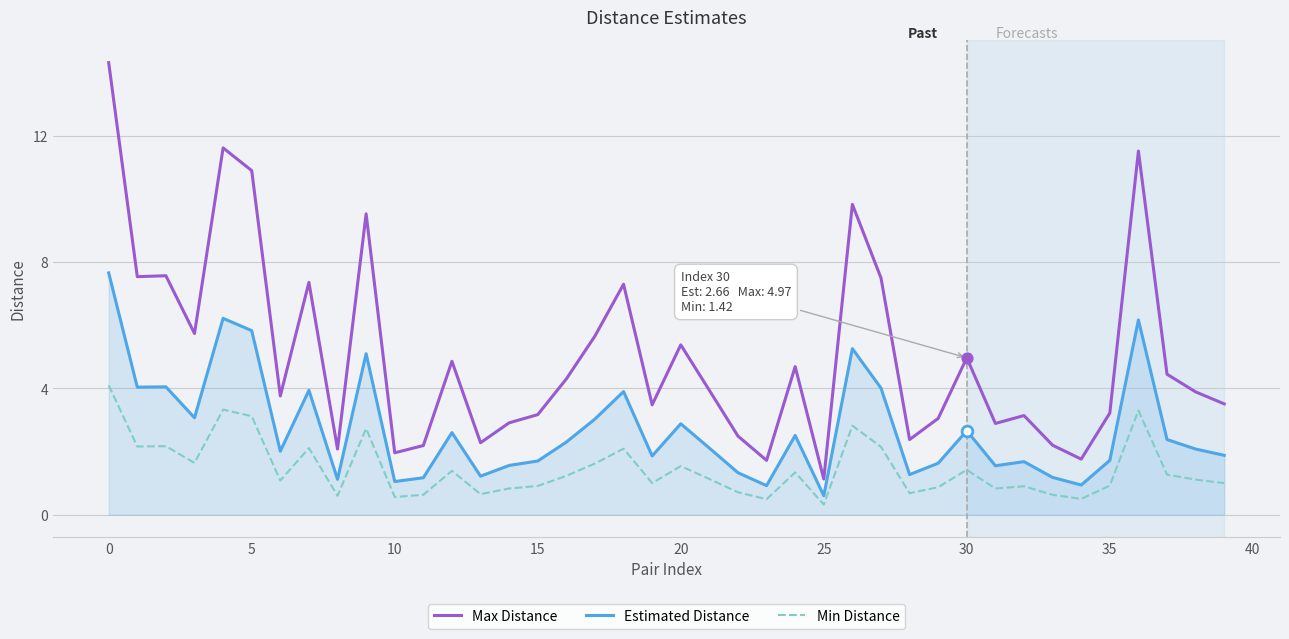

What is the minimum value for Estimated Distance?

0.6